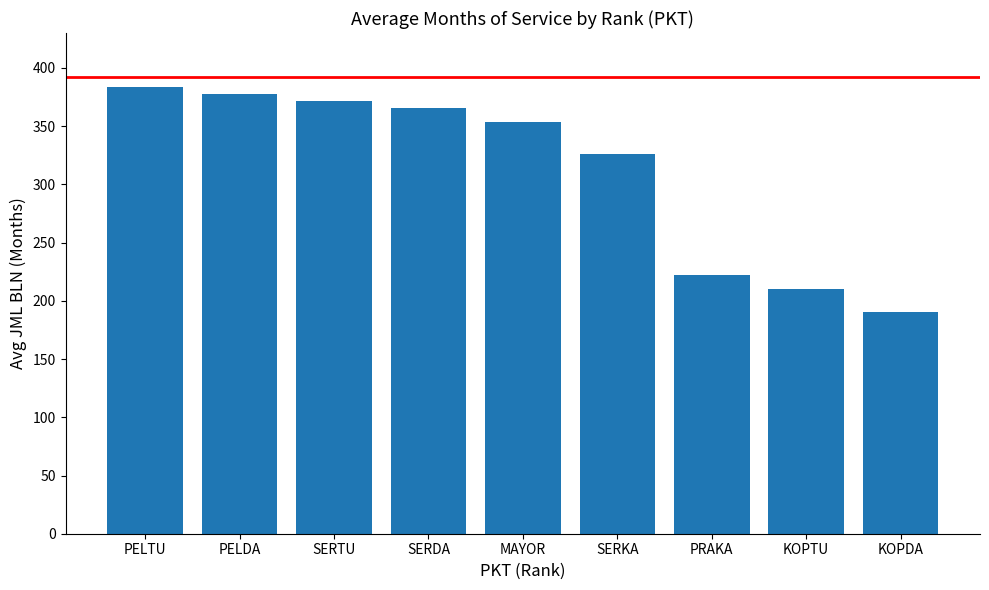

What is the average value?

311.2